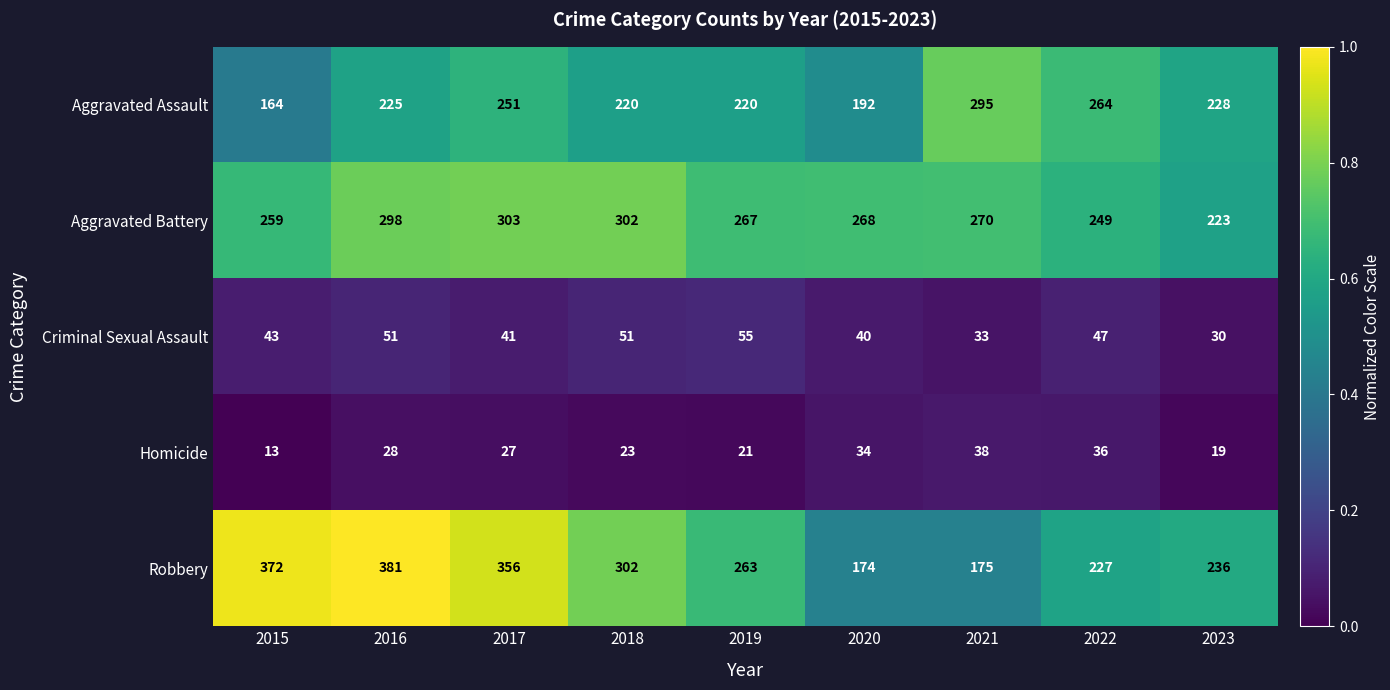

At which category does the chart reach its peak across all series?

2016